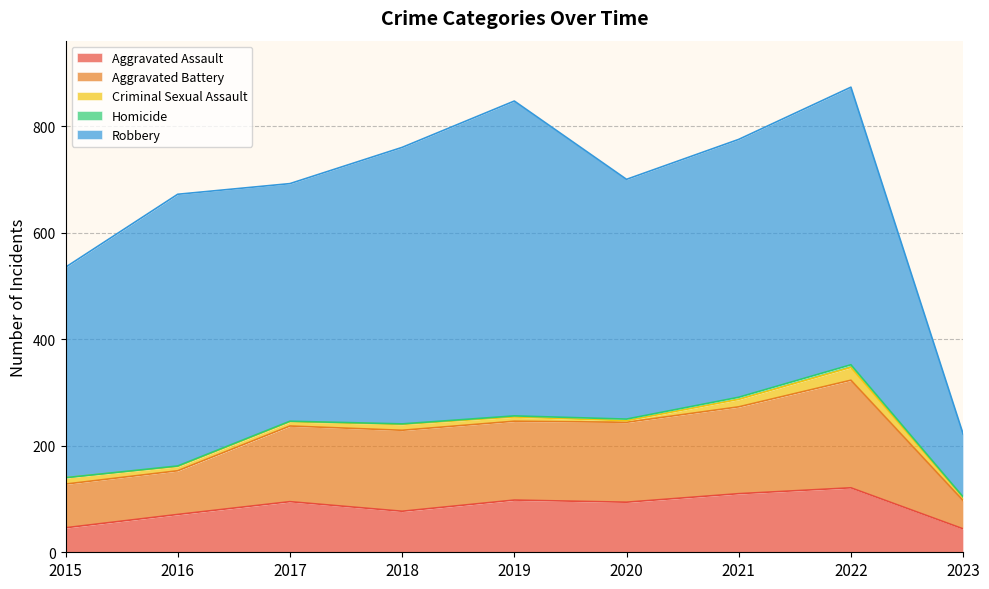

What is the average value of the Aggravated Battery series?

130